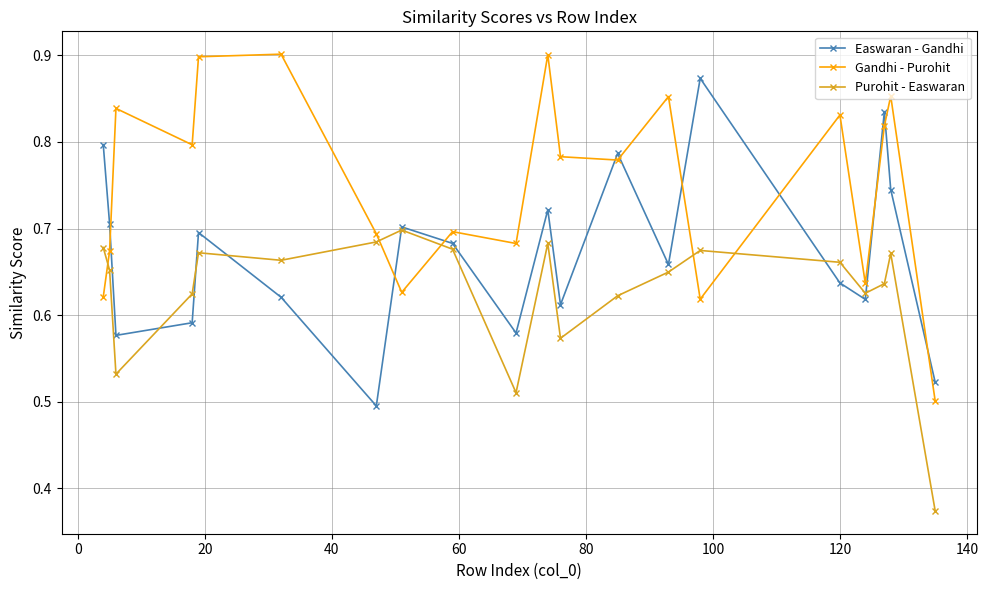

In Easwaran - Gandhi, how many points are higher than both neighbors (excluding endpoints)?

6